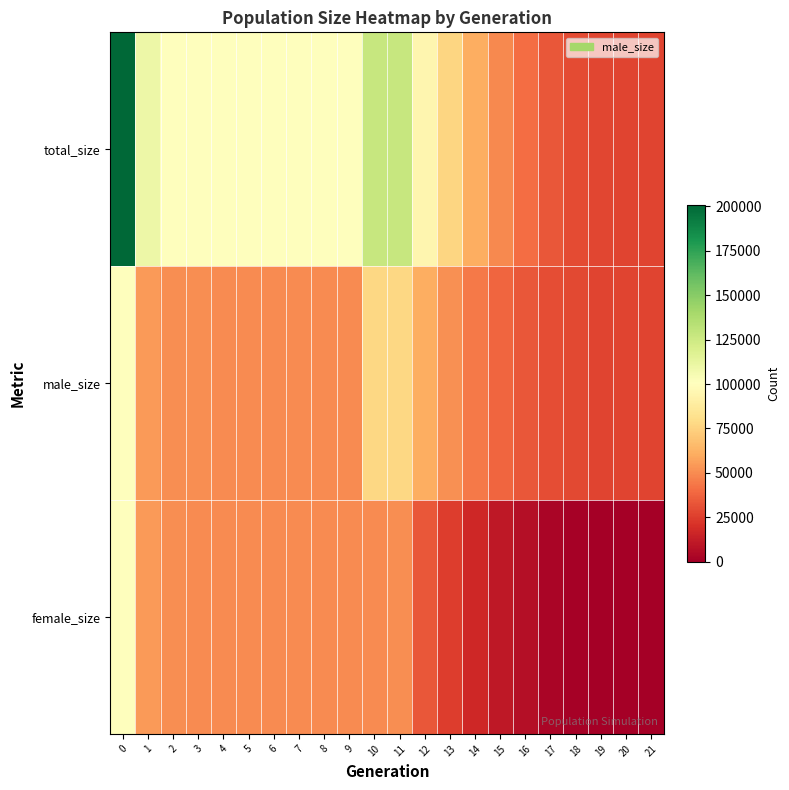

Rank the series at 5 from highest to lowest value.

total_size, female_size, male_size